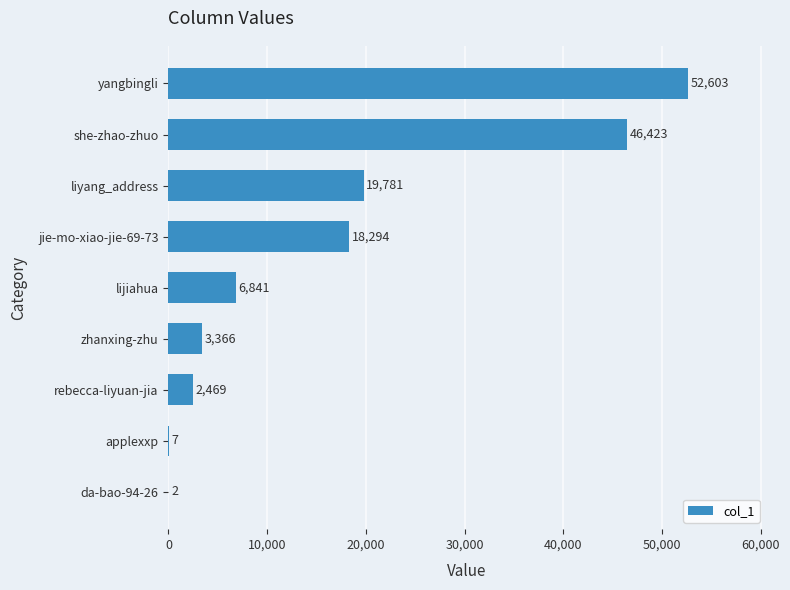

What is the sum of all values?

149786